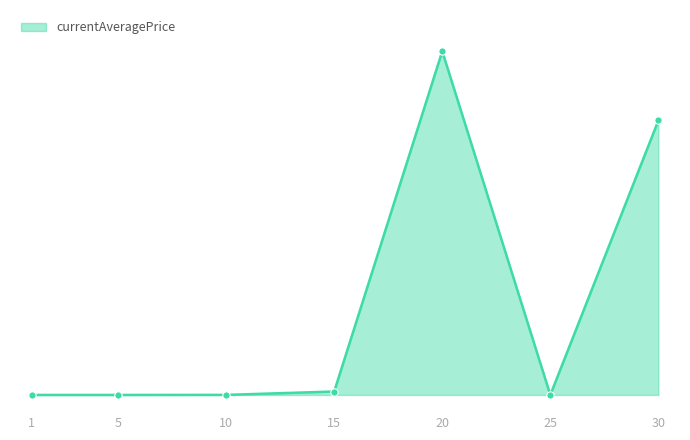

Between 5 and 20, which is larger?

20